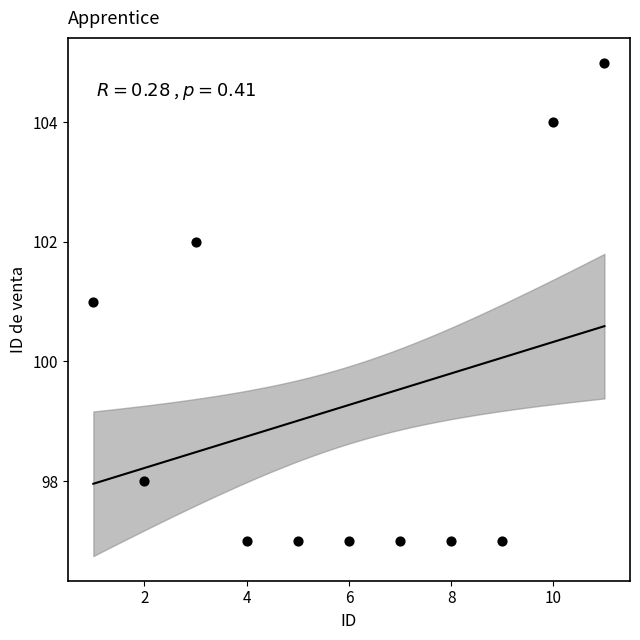

What is the average X value?

6